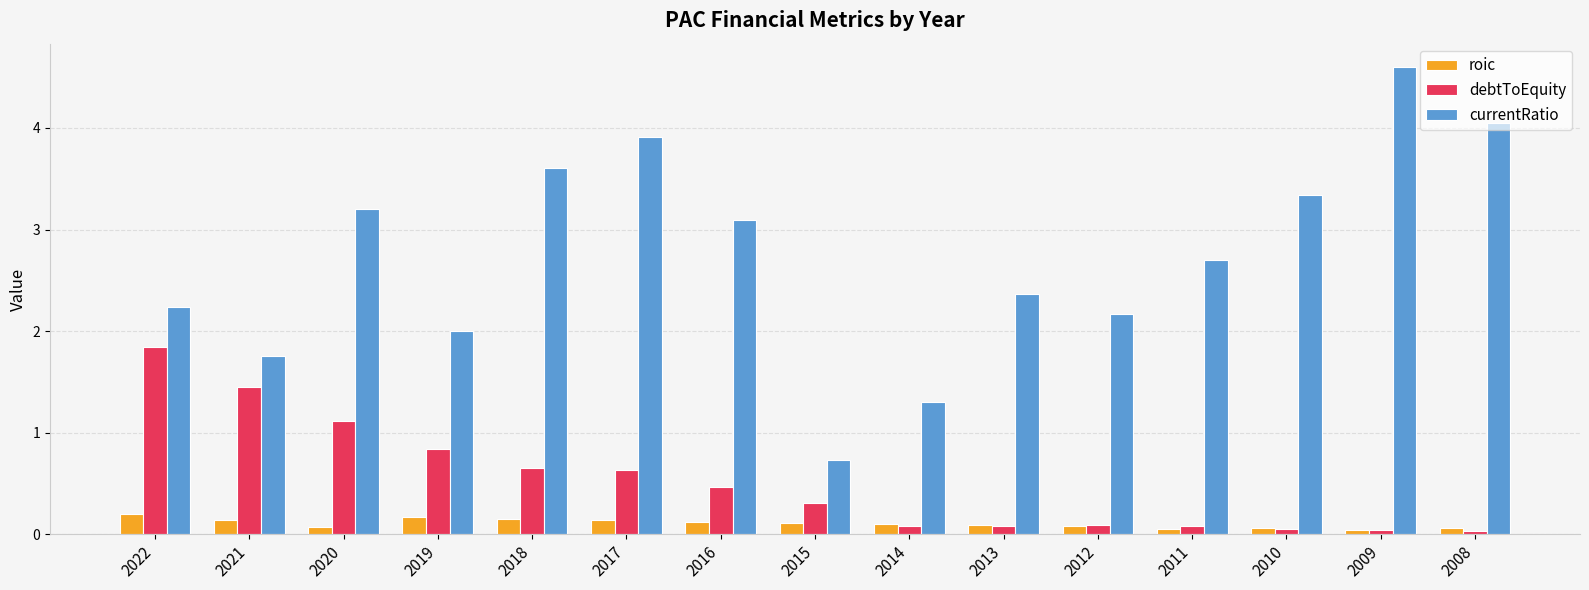

Which series has the largest range (max minus min)?

currentRatio